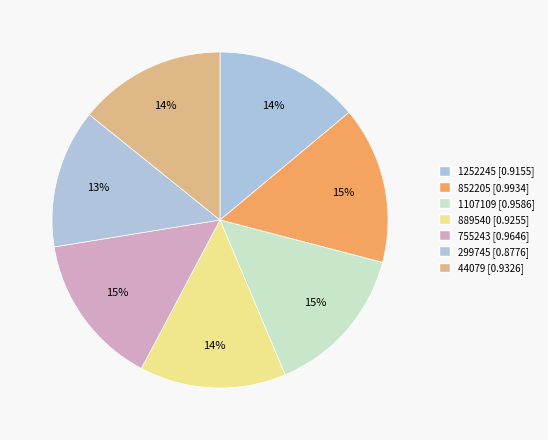

The 1252245 slice represents 14% of the pie. True or false?

True